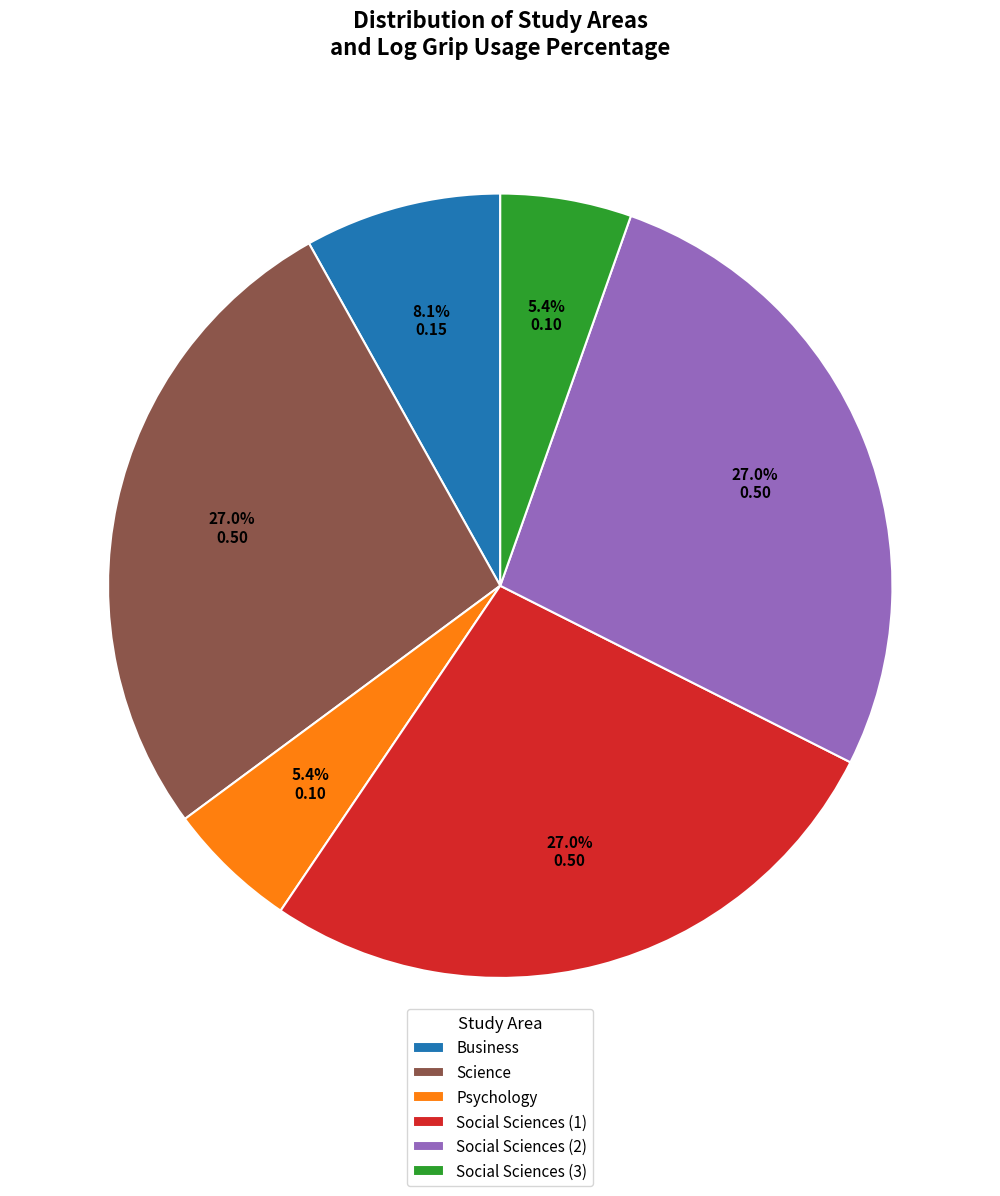

Is it true that Psychology is 1% of the pie?

False